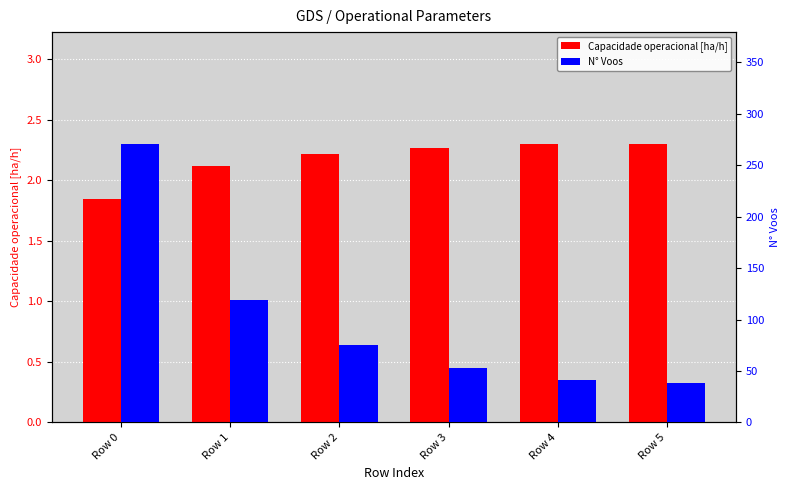

Are the bars grouped side by side (vs. stacked)?

Yes